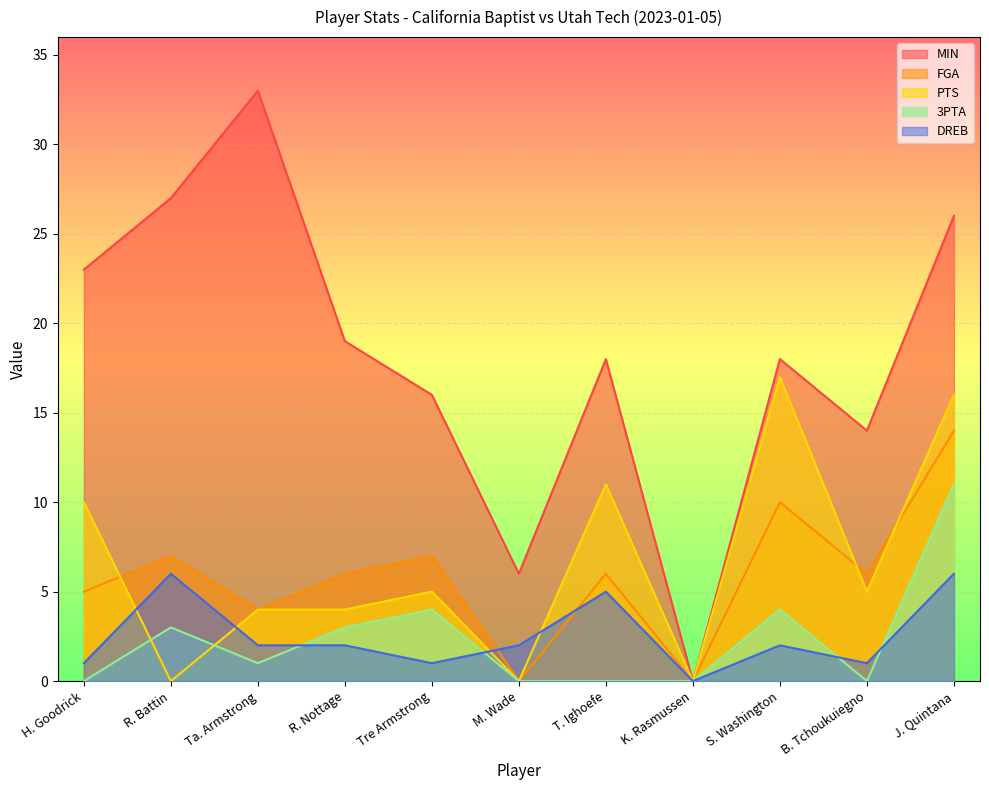

True or false: DREB has more than 2 points higher than both neighbors.

True